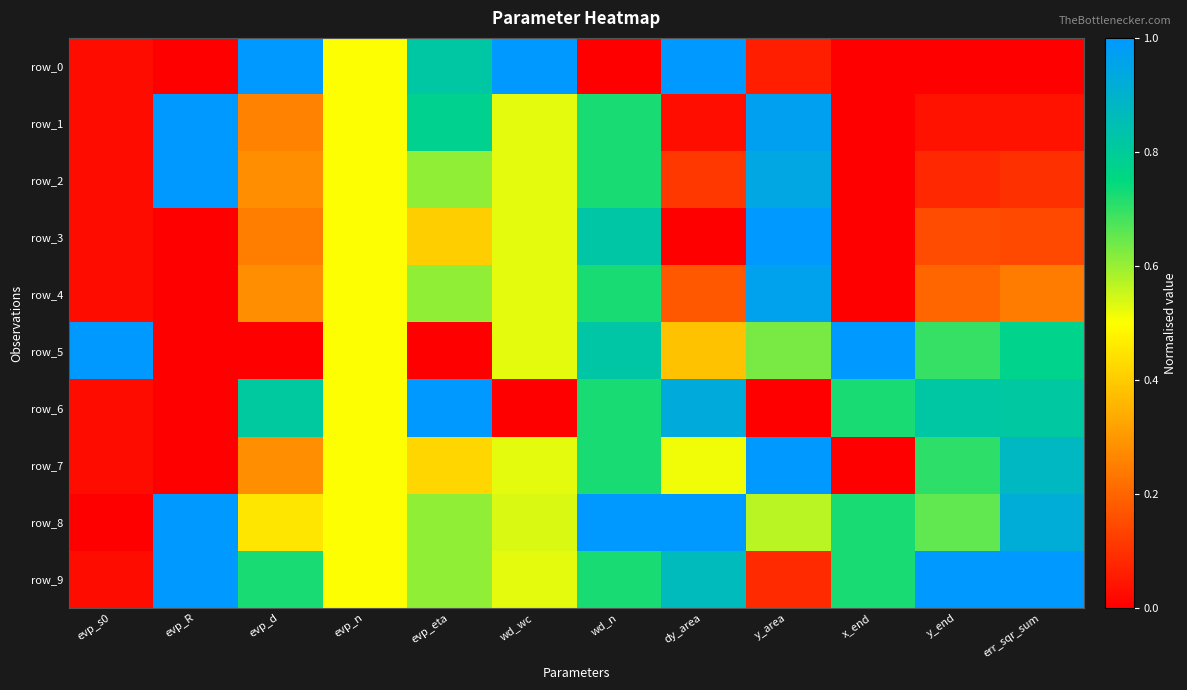

What is the sum of all row_7 values?

5.6